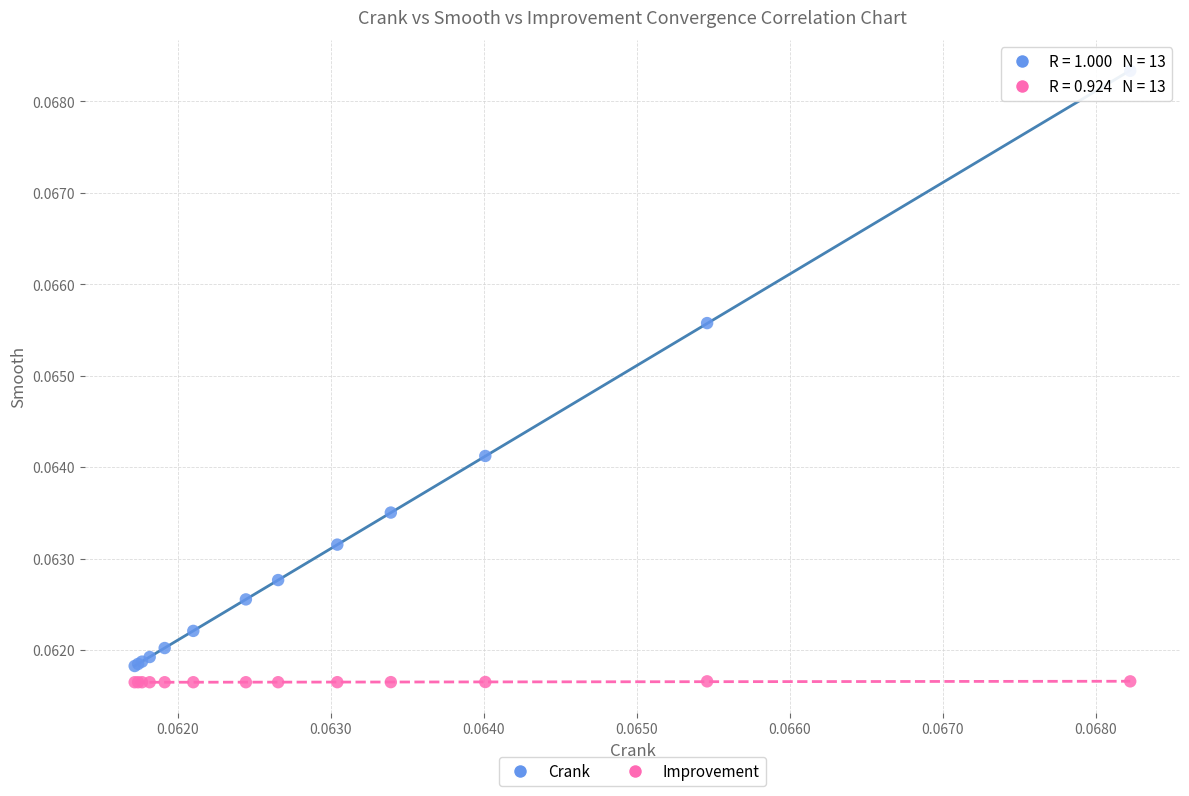

Which series reaches the maximum Y coordinate?

Crank